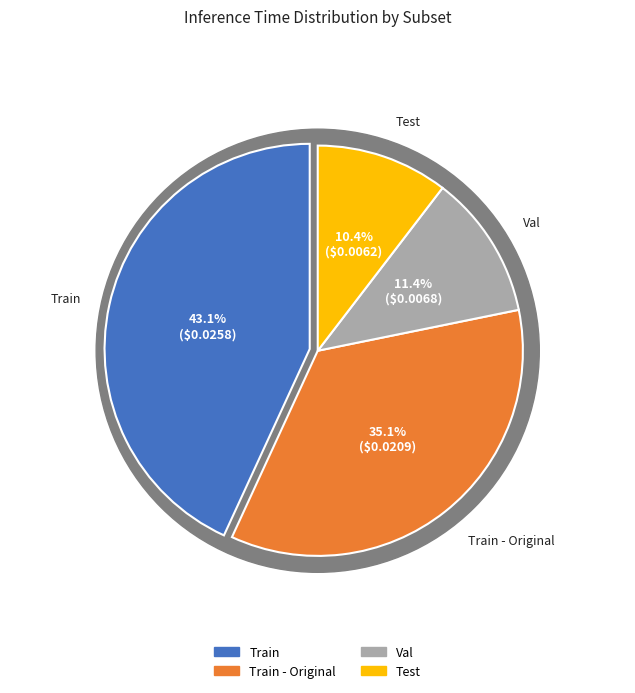

Rank the categories by value from lowest to highest.

Test, Val, Train - Original, Train